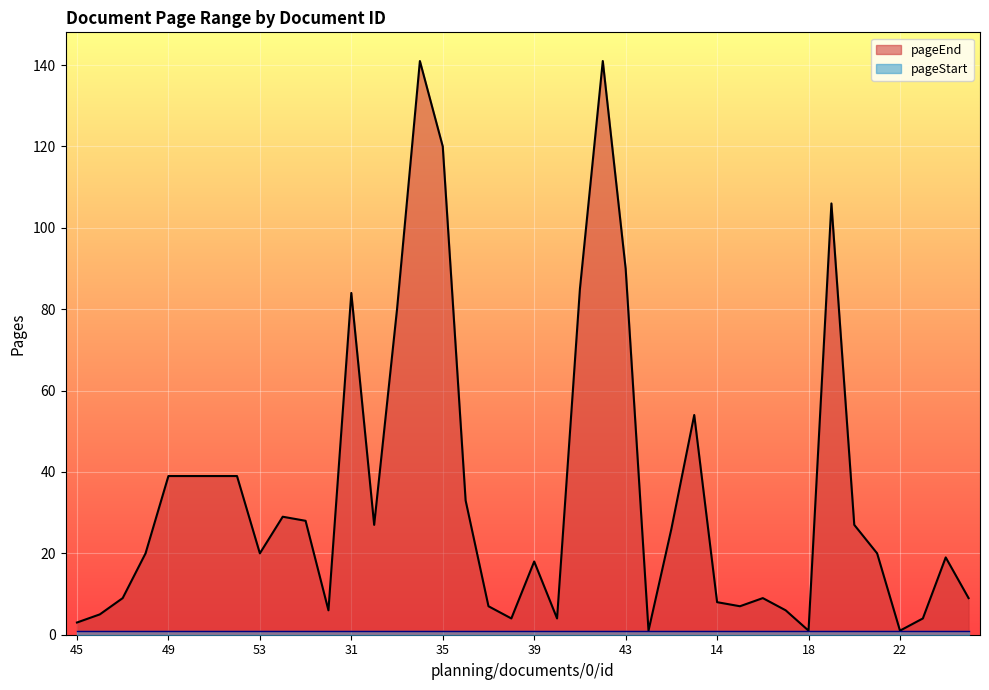

Reading right to left, list all the values displayed in this chart.

9	19	4	1	20	27	106	1	6	9	7	8	54	26	1	90	141	85	4	18	4	7	33	120	141	80	27	84	6	28	29	20	39	39	39	39	20	9	5	3